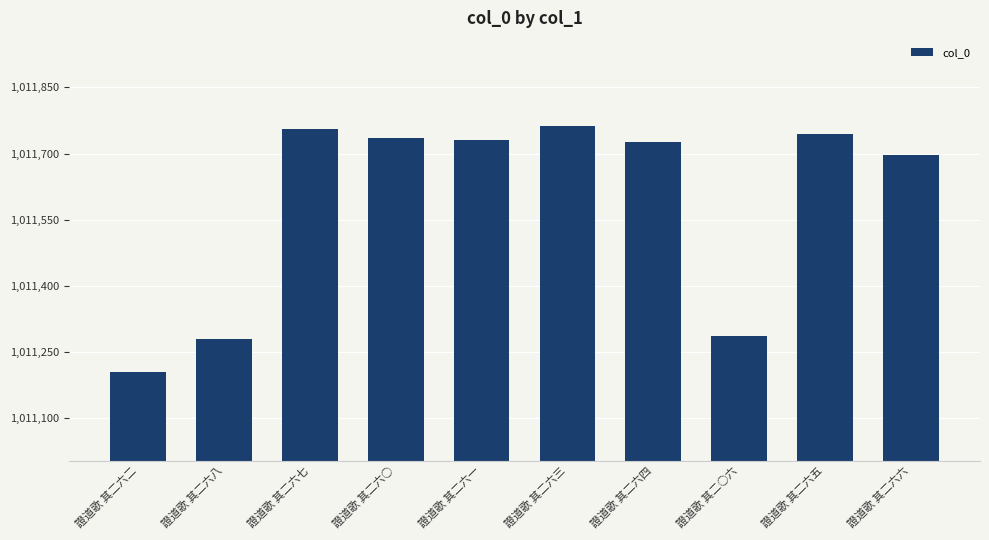

The chart shows a value of 1011762 at 證道歌 其二六三. True or false?

True